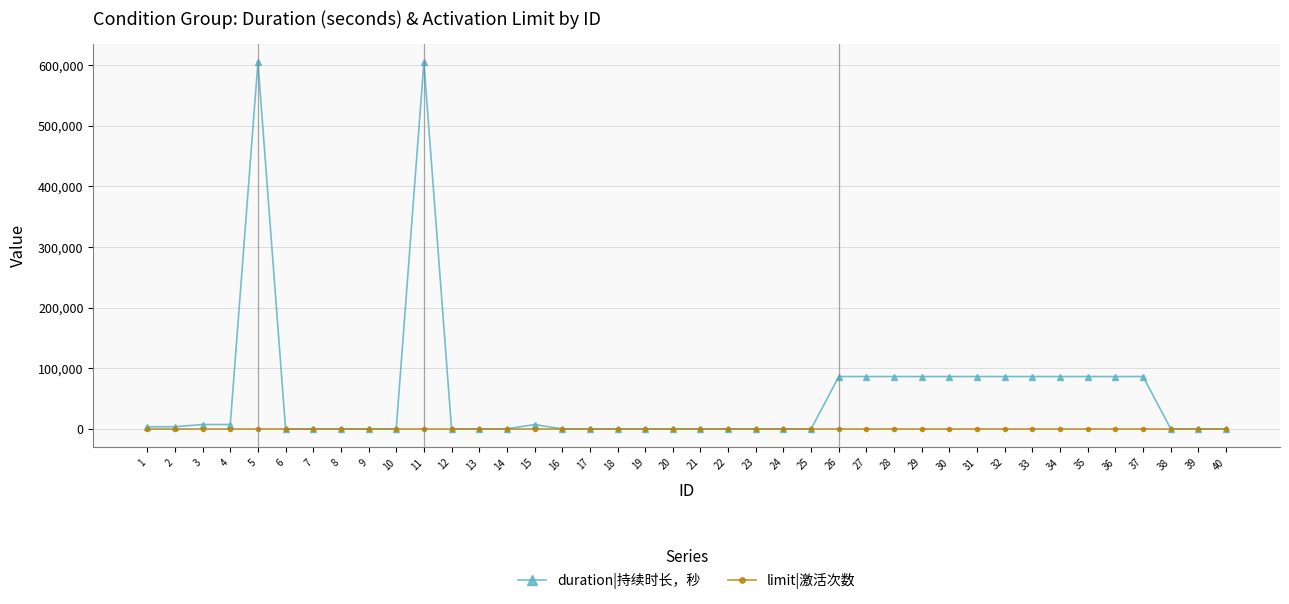

Which series has the widest spread of values?

duration|持续时长，秒